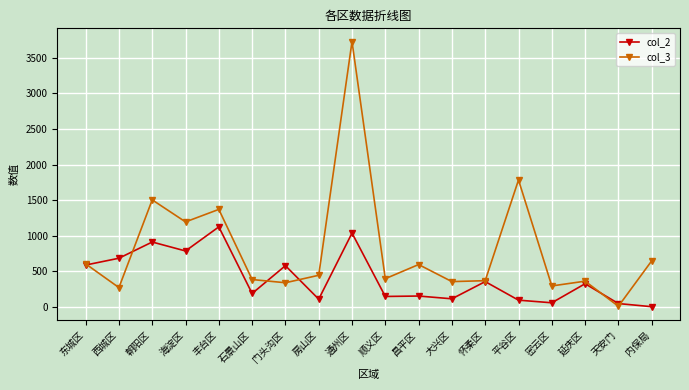

What is the label of the 2nd point from the left?

西城区